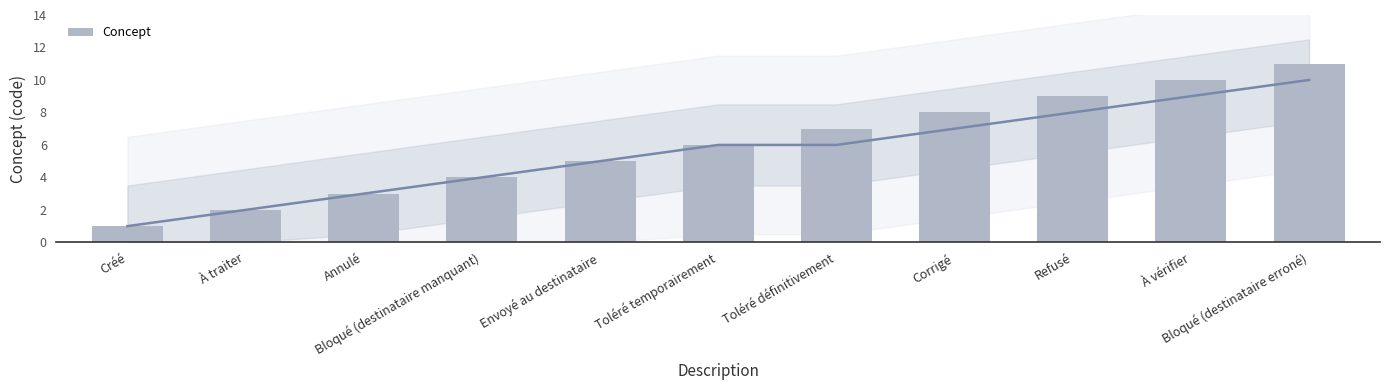

Reading left to right, what are all the values shown in this chart?

Créé=1	À traiter=2	Annulé=3	Bloqué (destinataire manquant)=4	Envoyé au destinataire=5	Toléré temporairement=6	Toléré définitivement=7	Corrigé=8	Refusé=9	À vérifier=10	Bloqué (destinataire erroné)=11